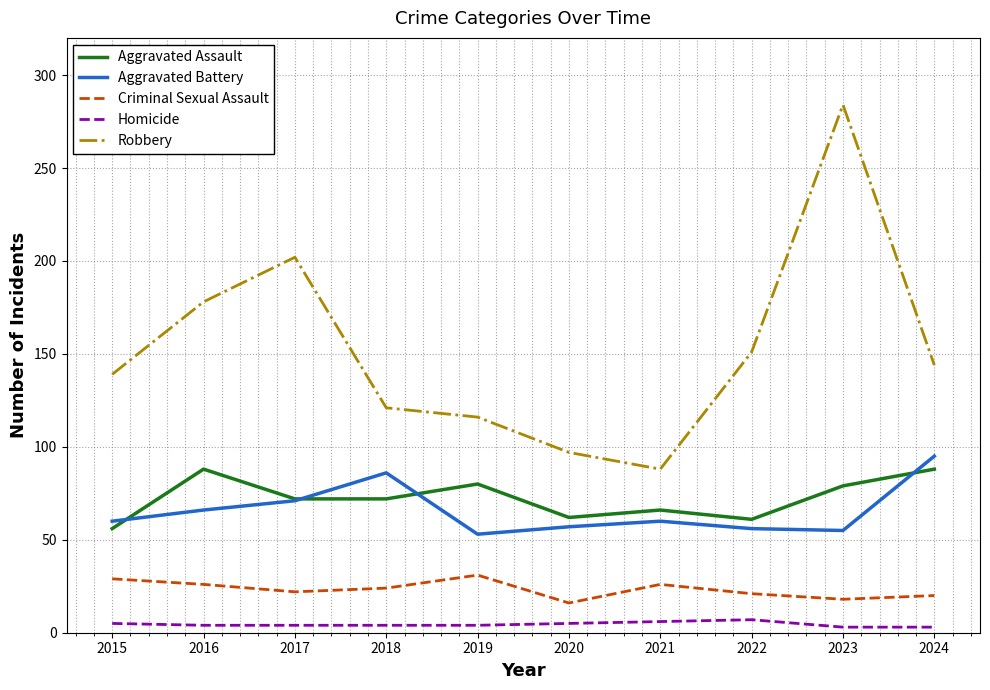

True or false: Robbery and Aggravated Assault intersect in this chart.

False